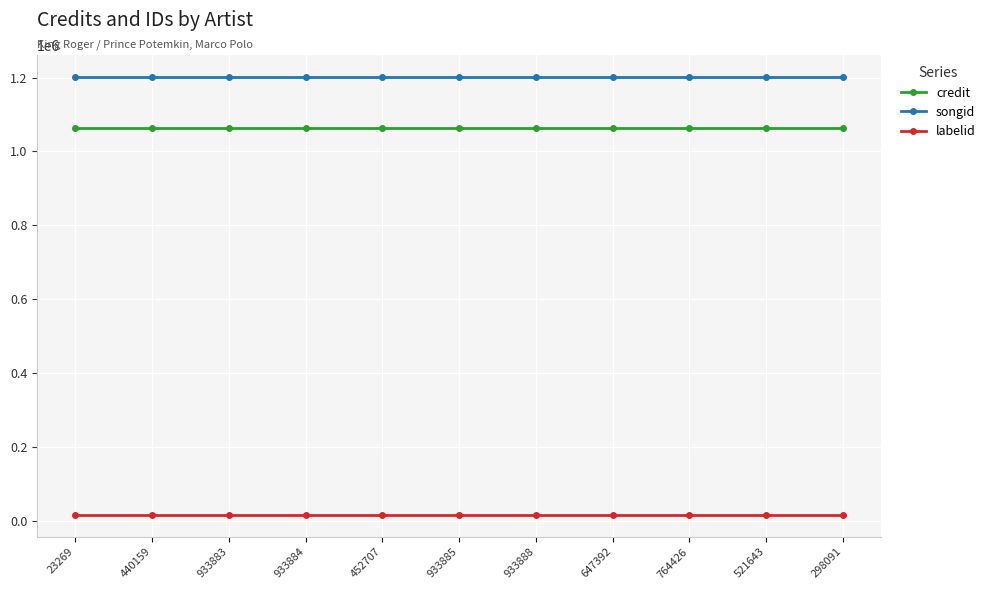

What is the greatest value displayed?

1201871